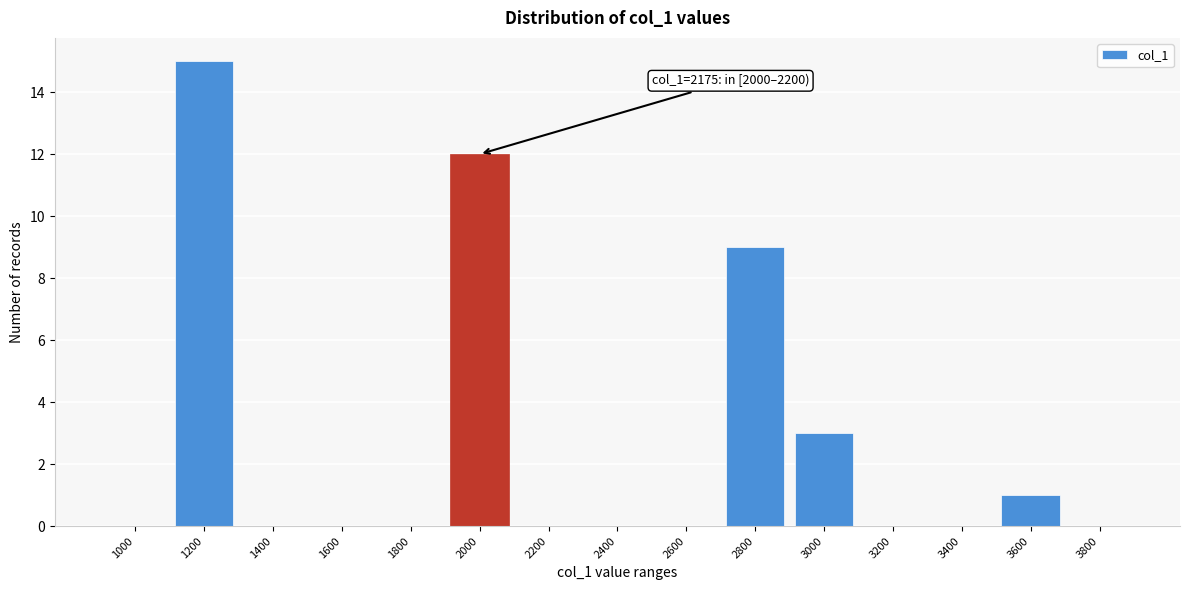

Reading left to right, extract all data points from this chart.

1000=0	1200=15	1400=0	1600=0	1800=0	2000=12	2200=0	2400=0	2600=0	2800=9	3000=3	3200=0	3400=0	3600=1	3800=0